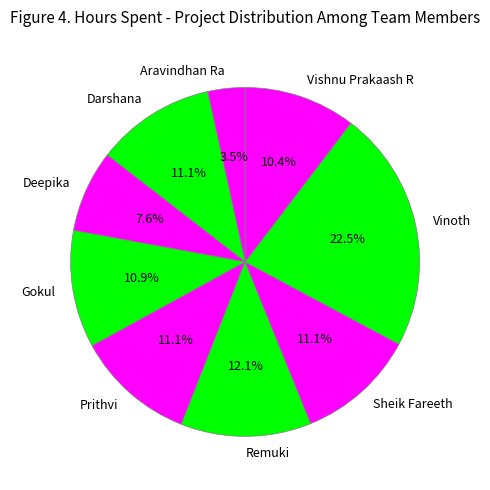

Does Sheik Fareeth represent more than half of the total?

No